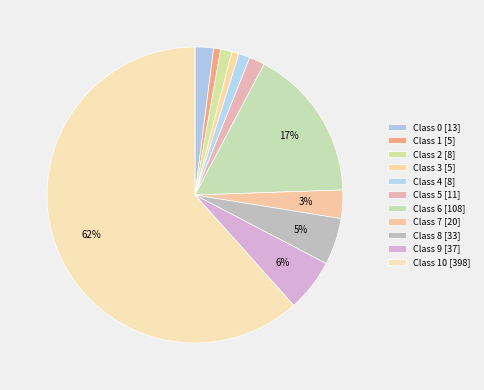

Count the number of slices in the pie.

11